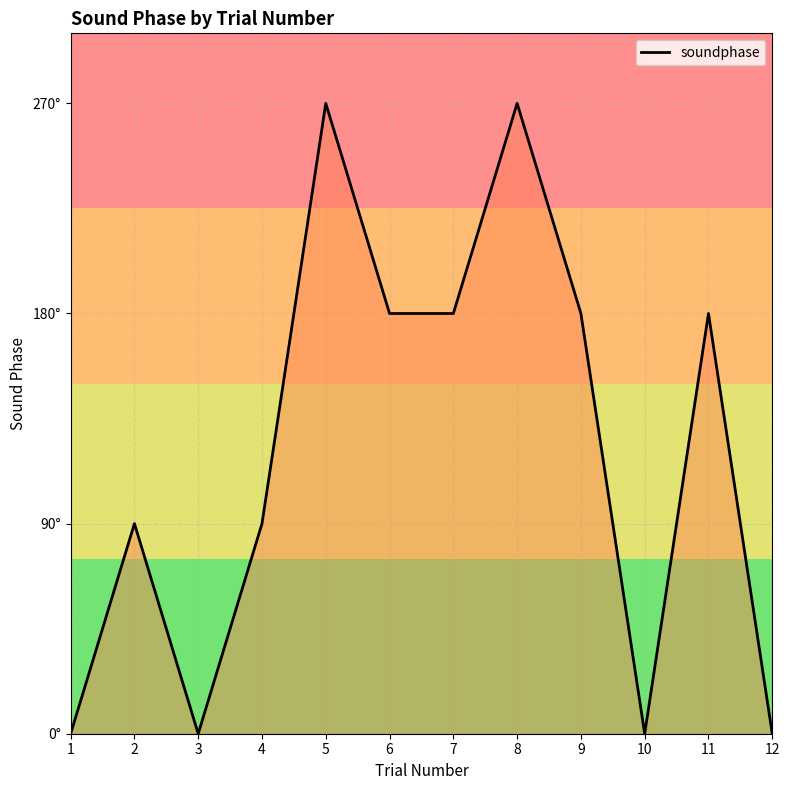

How many interior local peaks (higher than both neighbors) does the data have?

4